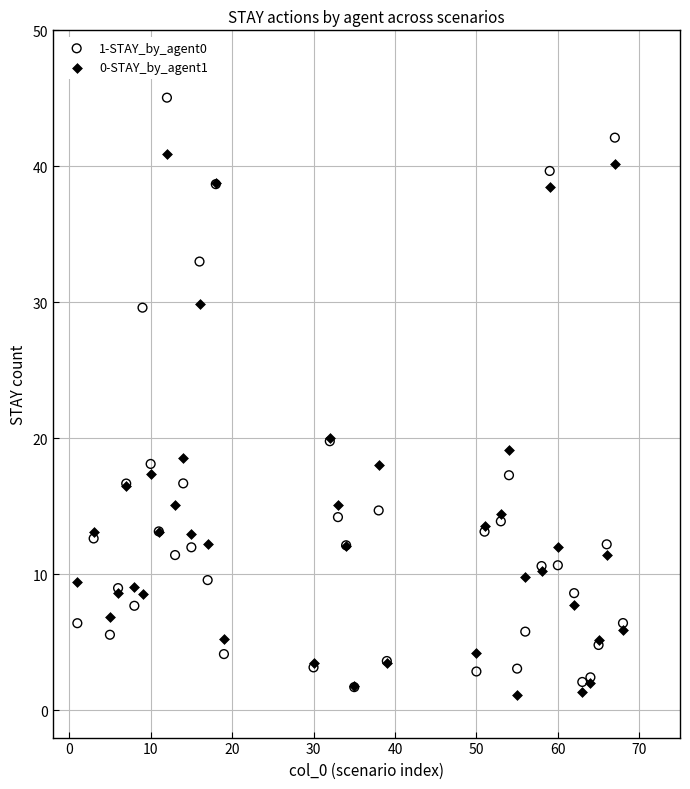

What are all the series names shown in the legend?

1-STAY_by_agent0, 0-STAY_by_agent1